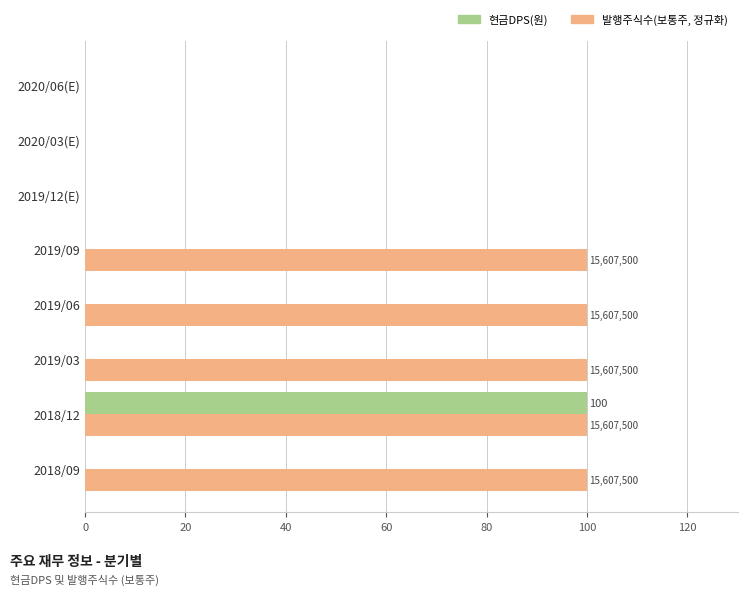

How many 발행주식수(보통주, 정규화) values are between 0 and 100?

8